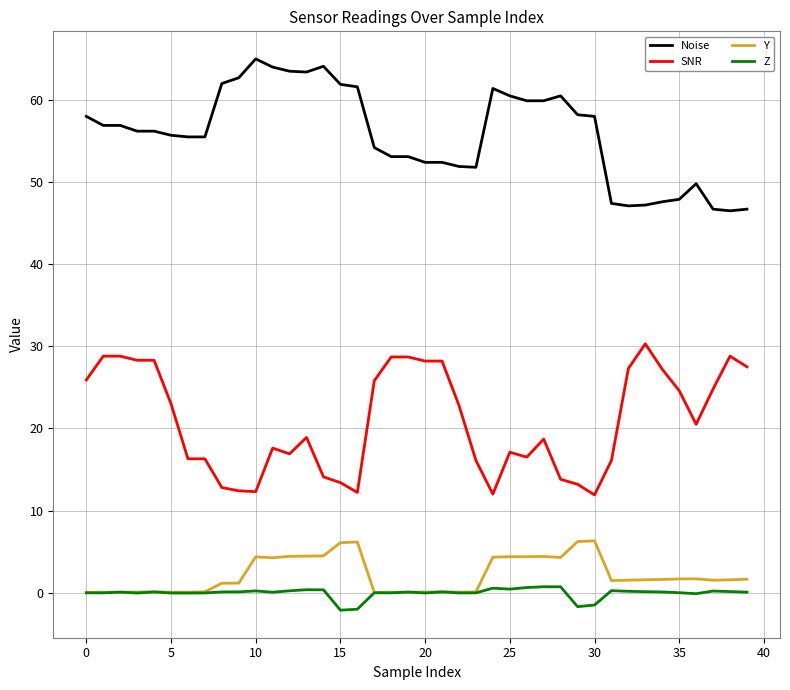

Which series has the largest total across all categories?

Noise